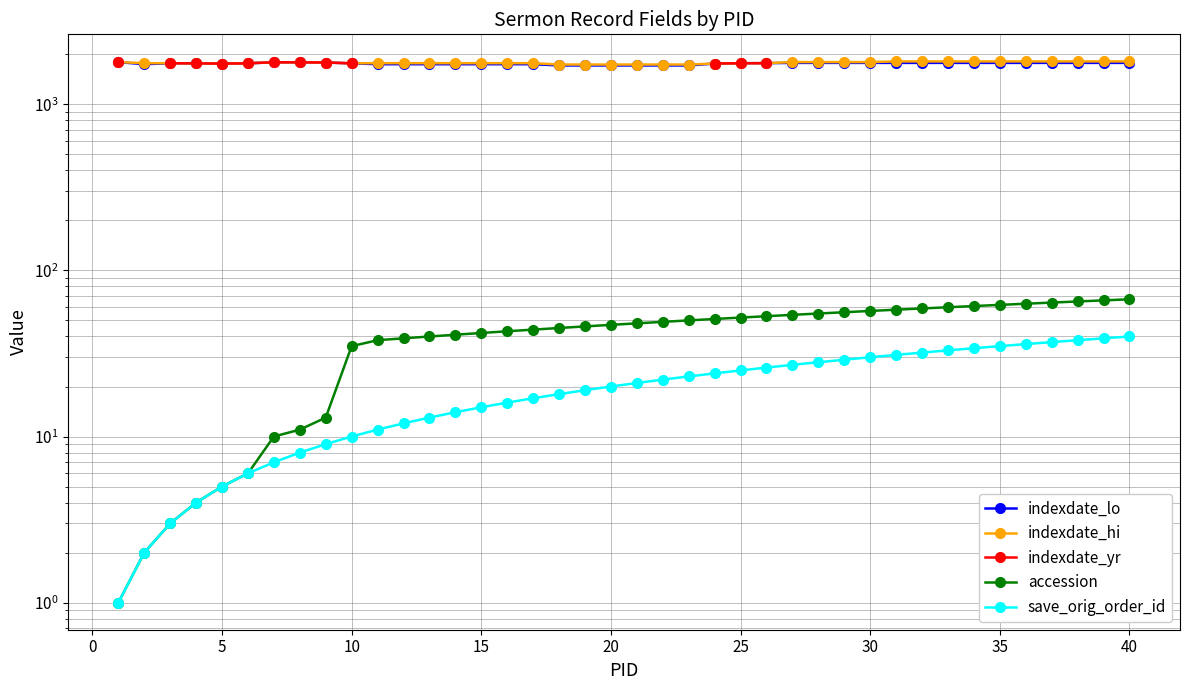

Rank the series by their maximum value, from lowest to highest.

save_orig_order_id, accession, indexdate_lo, indexdate_yr, indexdate_hi